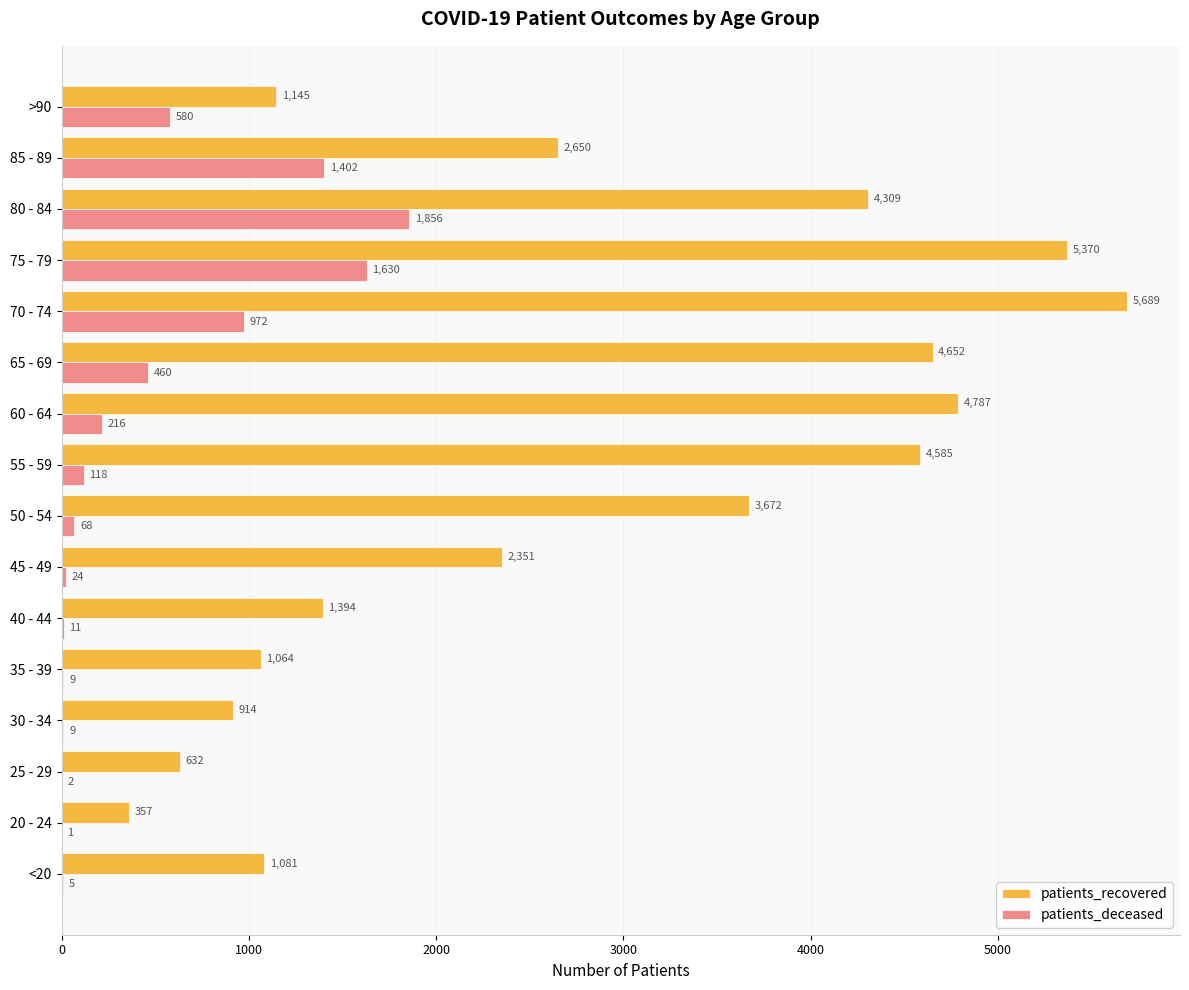

What is the approximate value of patients_recovered at 60 - 64, to the nearest 100?

4800